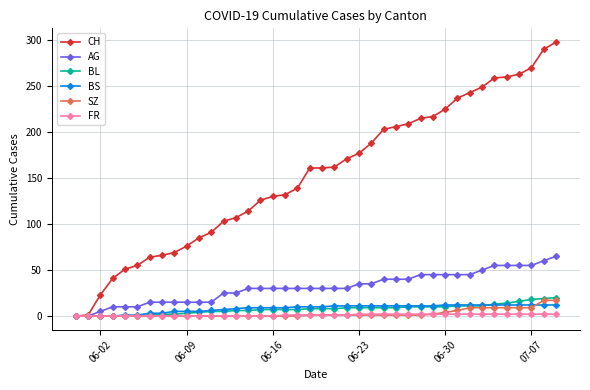

Rank the series by their maximum value, from highest to lowest.

CH, AG, BL, SZ, BS, FR